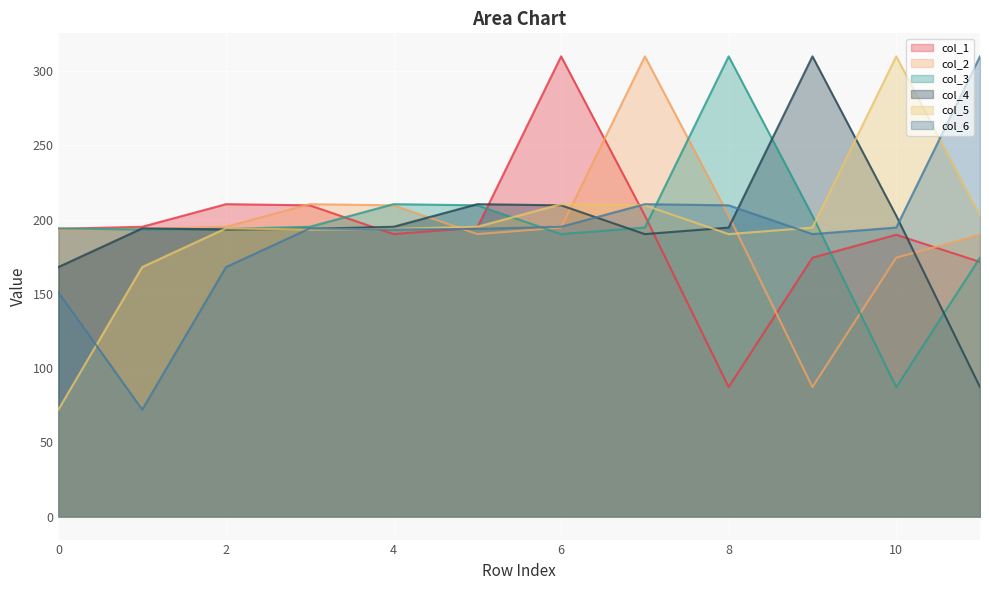

Reading left to right, list all the values displayed in this chart.

col_1: 193.7	195.1	210.3	209.6	190.2	194.6	309.9	202.6	87.2	174.3	189.7	171.4
col_2: 193.3	193.7	195.1	210.3	209.6	190.2	194.6	309.9	202.6	87.2	174.3	189.7
col_3: 194.0	193.3	193.7	195.1	210.3	209.6	190.2	194.6	309.9	202.6	87.2	174.3
col_4: 168.0	194.0	193.3	193.7	195.1	210.3	209.6	190.2	194.6	309.9	202.6	87.2
col_5: 72.0	168.0	194.0	193.3	193.7	195.1	210.3	209.6	190.2	194.6	309.9	202.6
col_6: 151.0	72.0	168.0	194.0	193.3	193.7	195.1	210.3	209.6	190.2	194.6	309.9